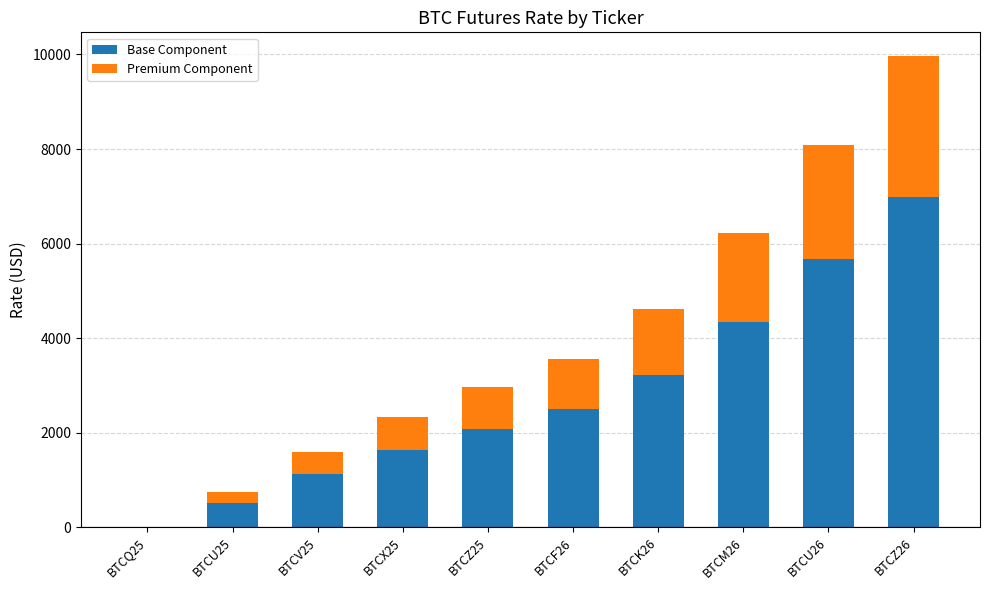

The value of Base Component at BTCZ25 is 1432.1. True or false?

False